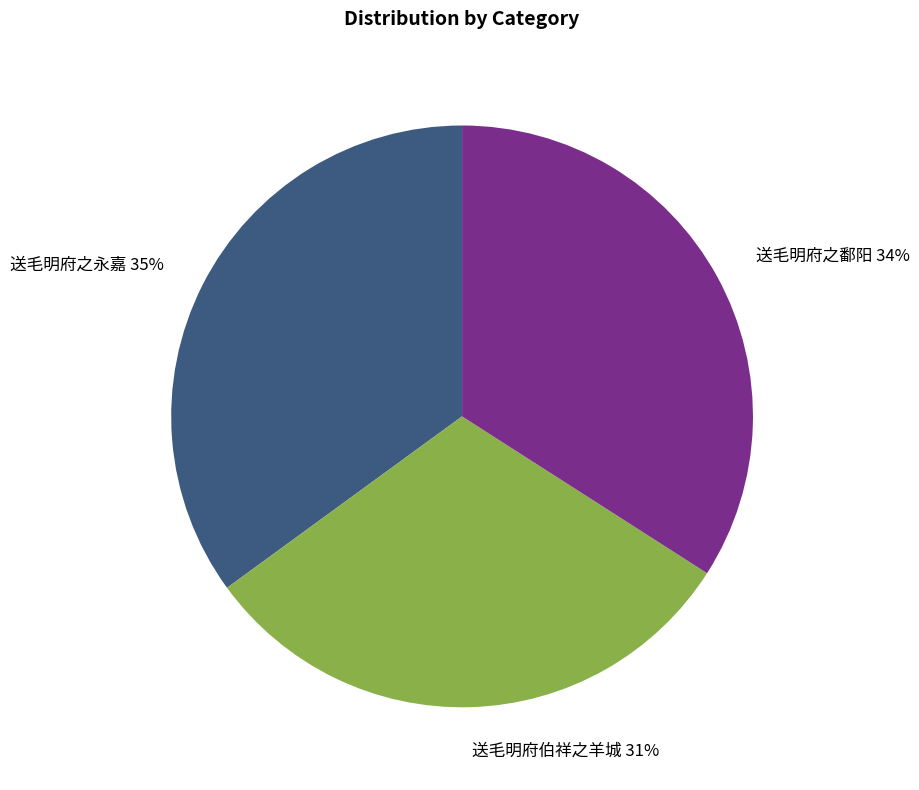

Does any single category account for the majority?

No